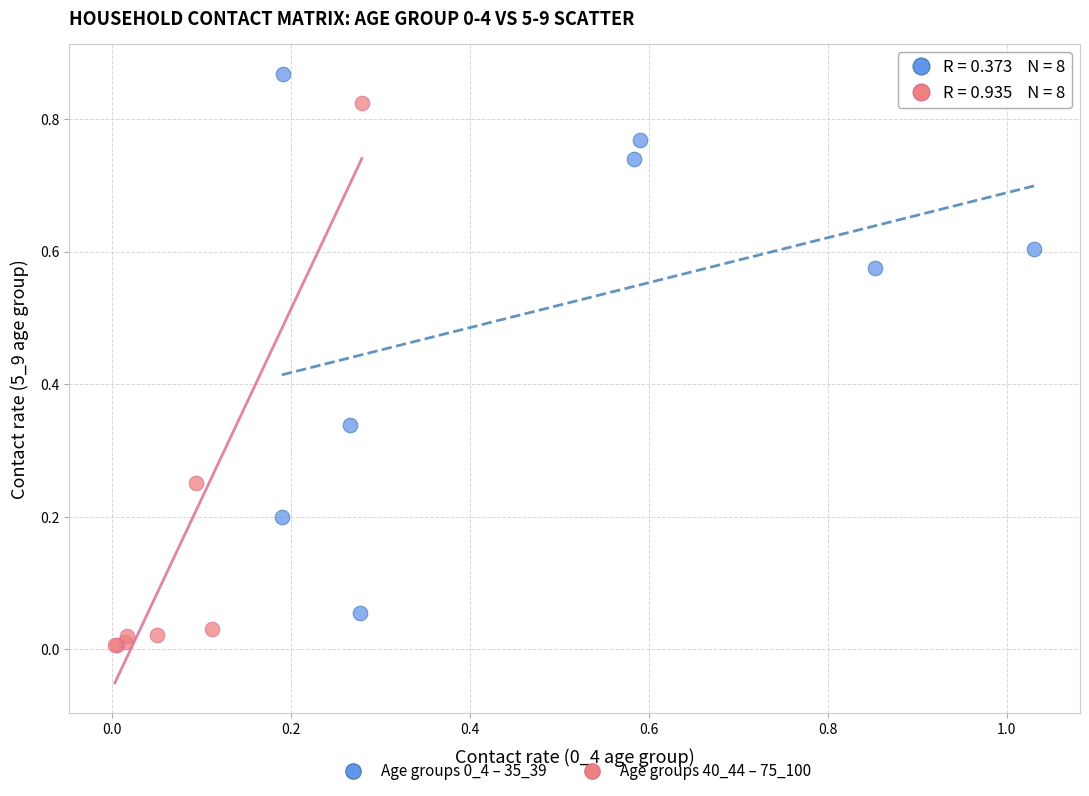

Which series reaches the minimum Y coordinate?

Age groups 40_44 – 75_100